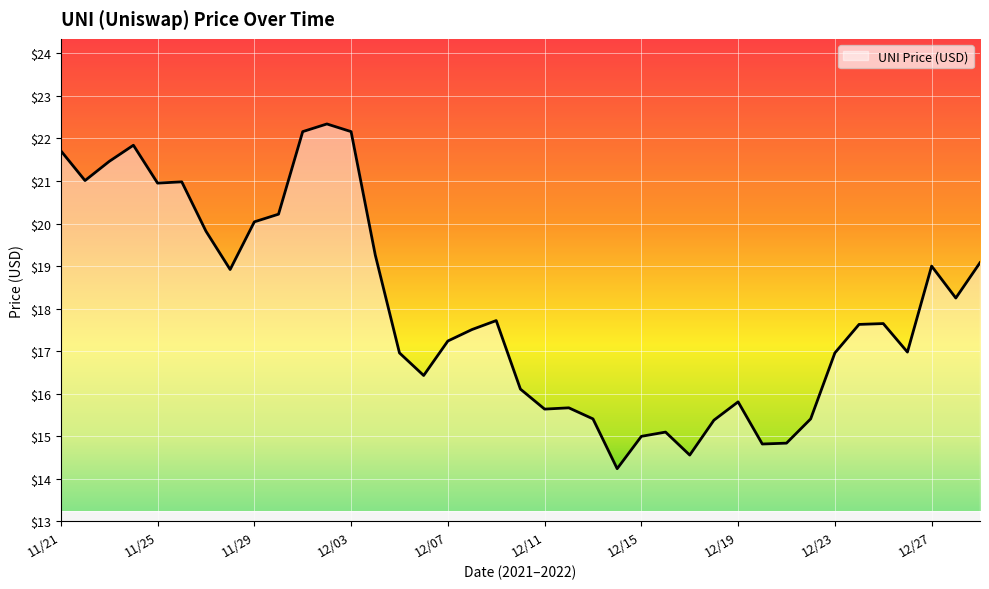

What is the greatest value displayed?

22.3